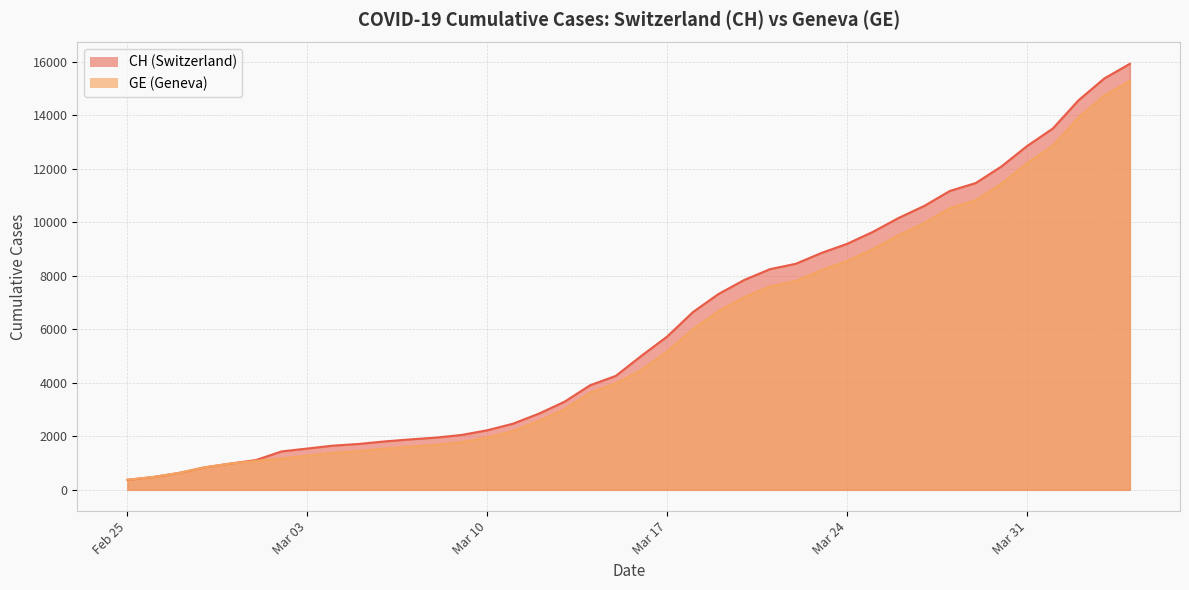

True or false: GE has more than 2 interior local peaks.

False